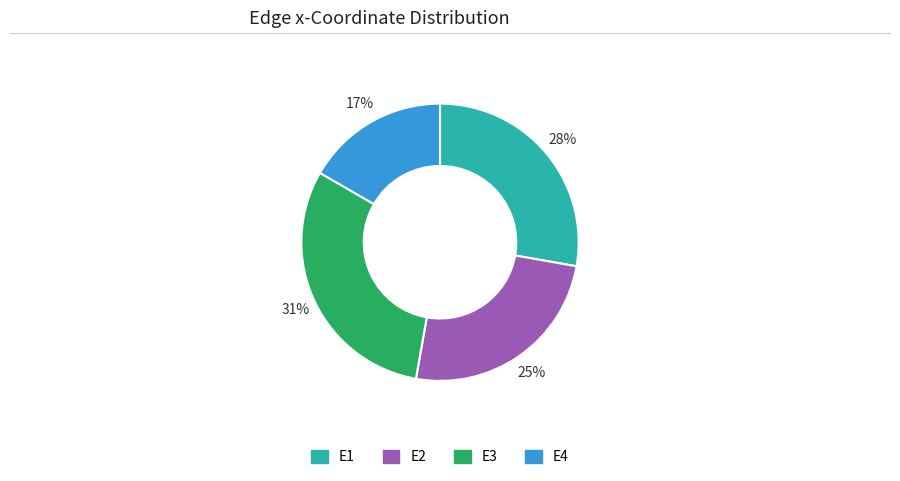

Is there any slice that represents more than half of the pie?

No